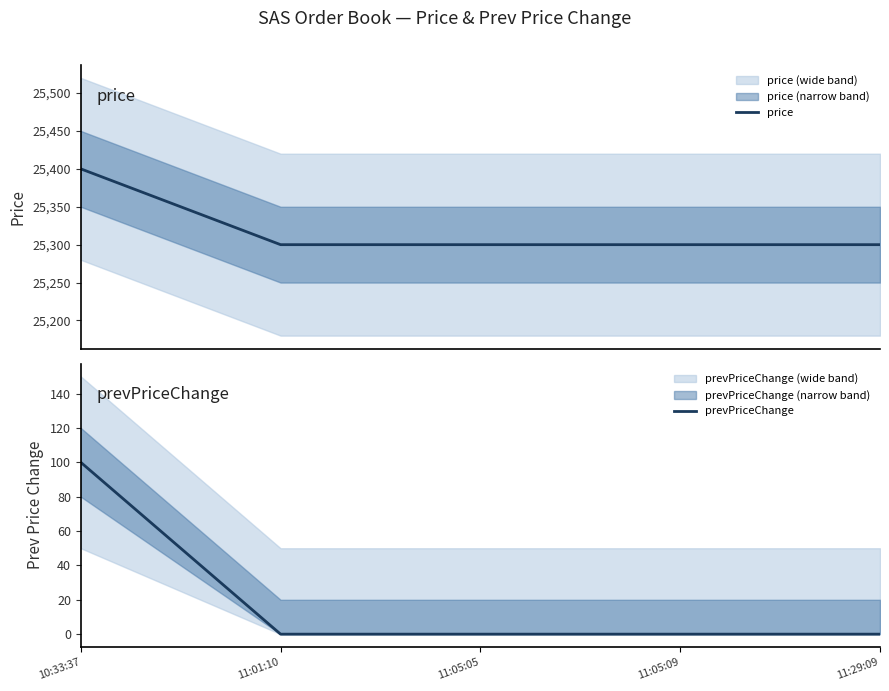

True or false: prevPriceChange and price intersect in this chart.

False